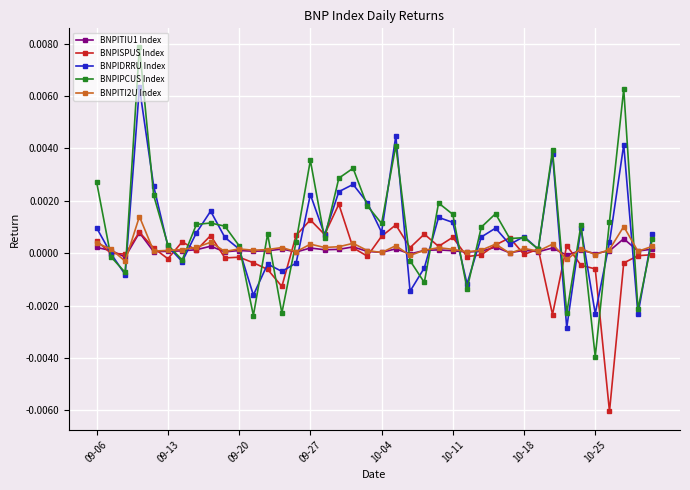

True or false: BNPIPCUS Index has more than 1 interior local peaks.

True